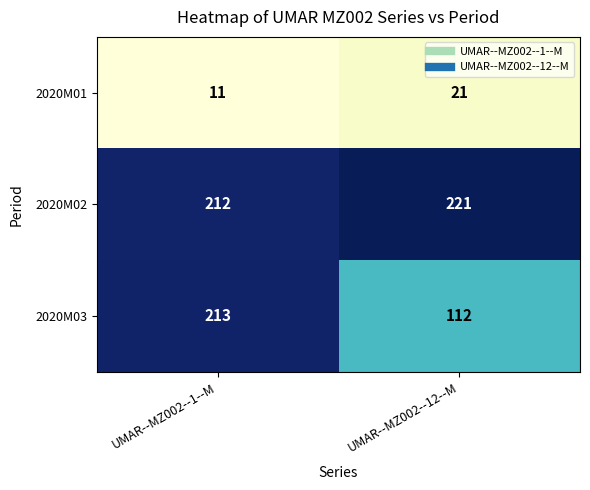

At which category is the sum across all series the highest?

UMAR--MZ002--1--M